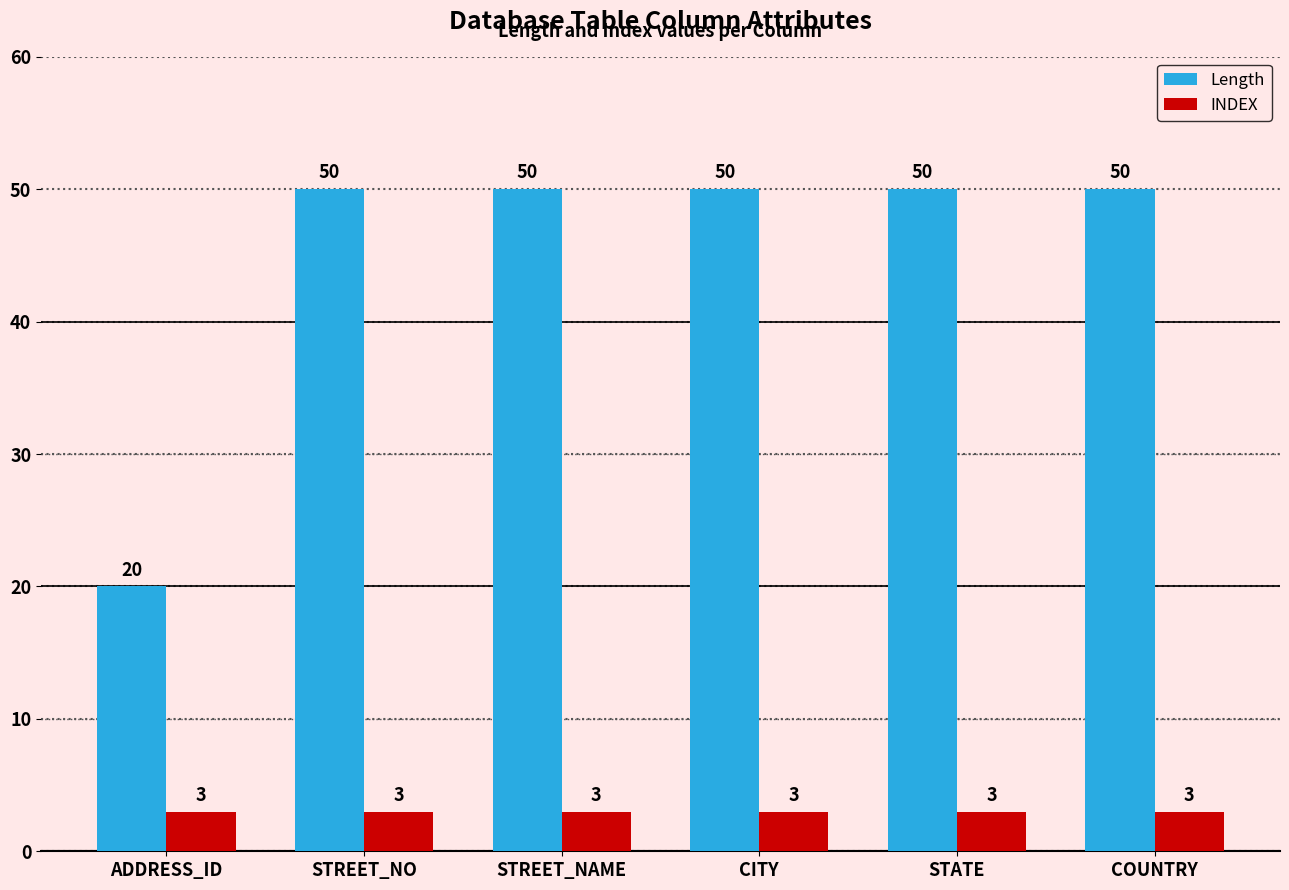

What is the minimum value for INDEX?

3